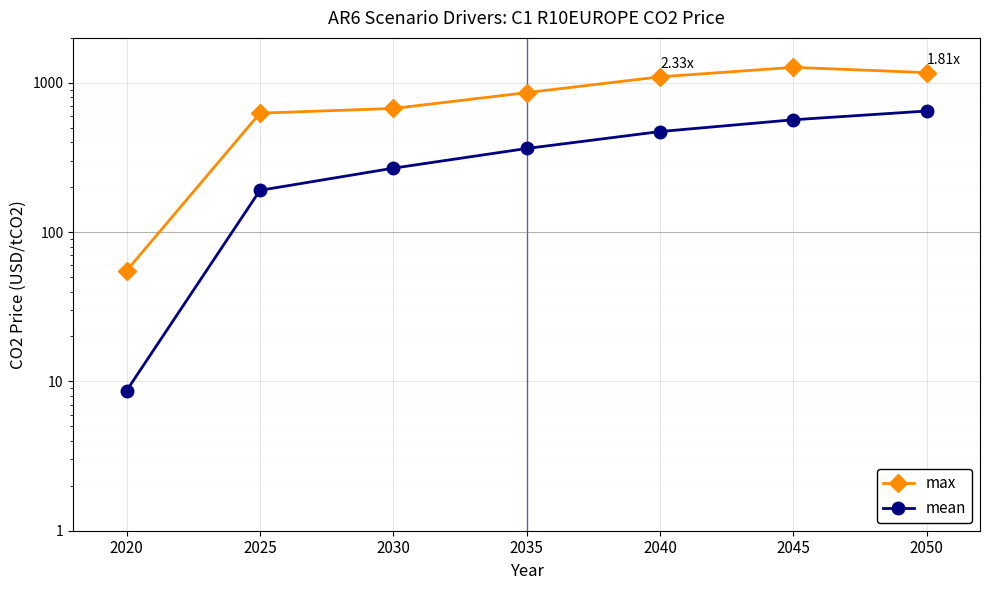

Reading right to left, what are all the values shown in this chart?

max: 2050=1170.3	2045=1269.9	2040=1097.0	2035=859.5	2030=673.5	2025=626.5	2020=55.2
mean: 2050=647.4	2045=565.7	2040=471.6	2035=363.3	2030=268.2	2025=190.5	2020=8.7